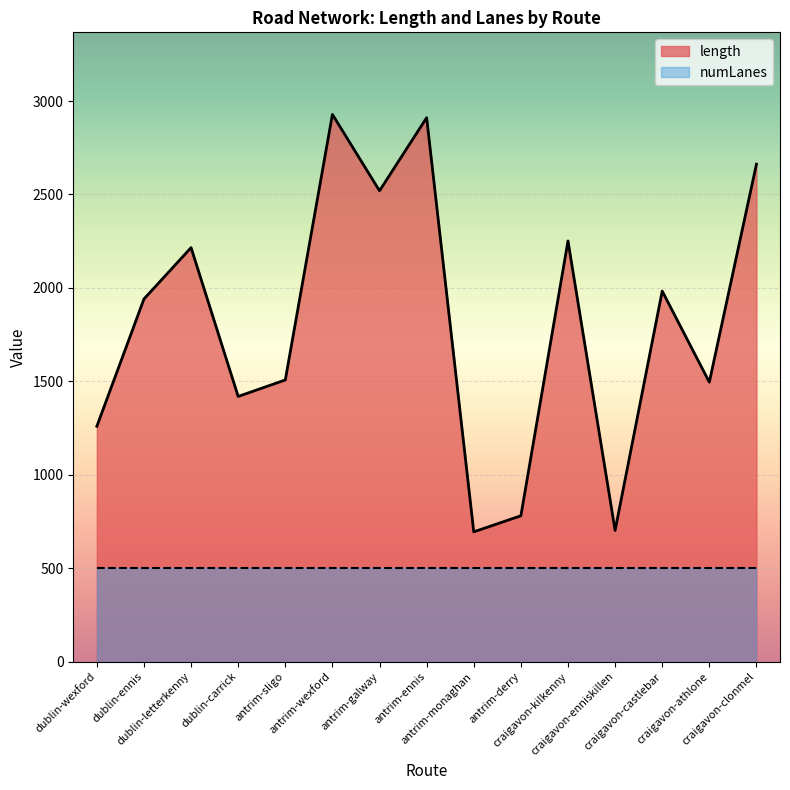

Between antrim-wexford and dublin-wexford, which is larger?

antrim-wexford